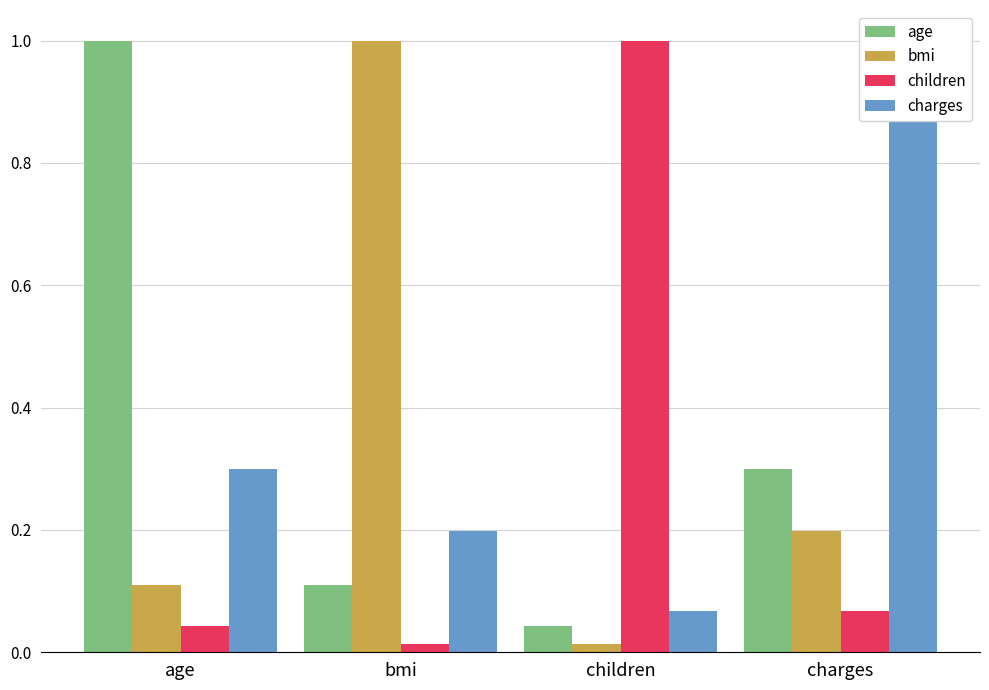

Which series has the largest range (max minus min)?

bmi